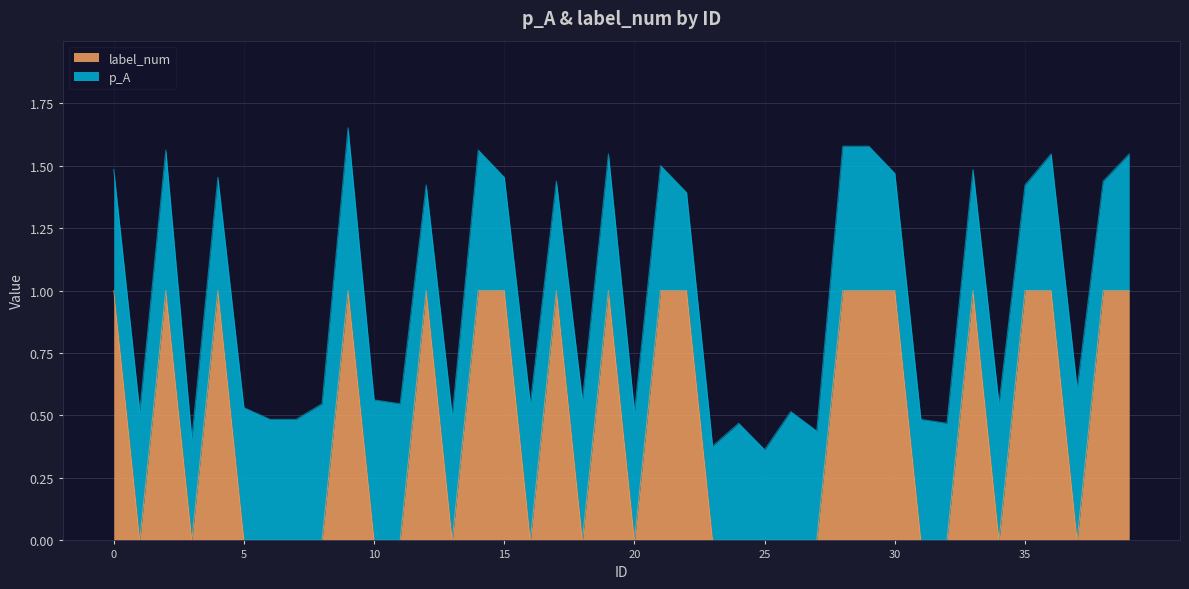

List the labels in order of value, smallest first.

1, 3, 5, 6, 7, 8, 10, 11, 13, 16, 18, 20, 23, 24, 25, 26, 27, 31, 32, 34, 37, 0, 2, 4, 9, 12, 14, 15, 17, 19, 21, 22, 28, 29, 30, 33, 35, 36, 38, 39